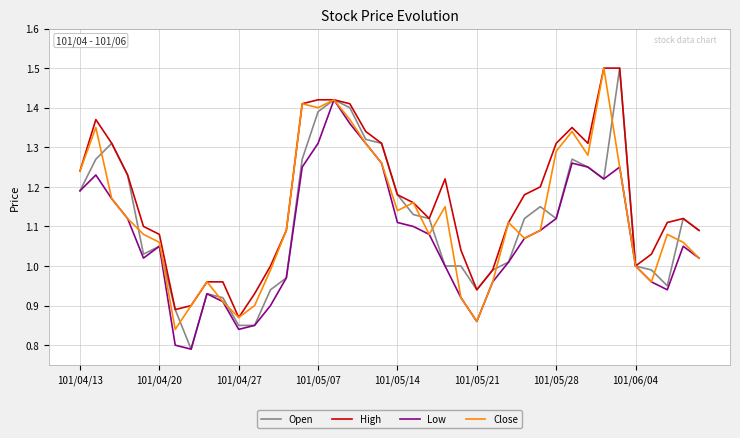

What is the difference between the maximum and minimum values in the Close series?

0.7